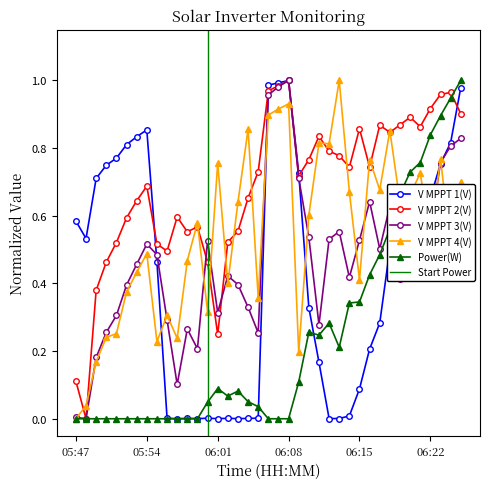

True or false: V MPPT 1(V) has more than 0 interior local peaks.

True